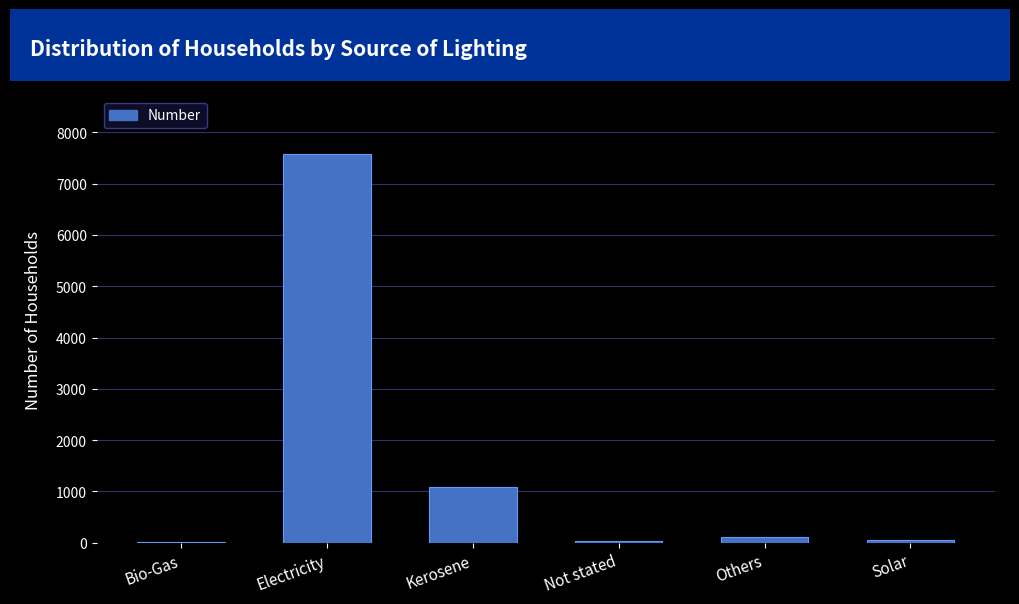

What is the sum of all values?

8857